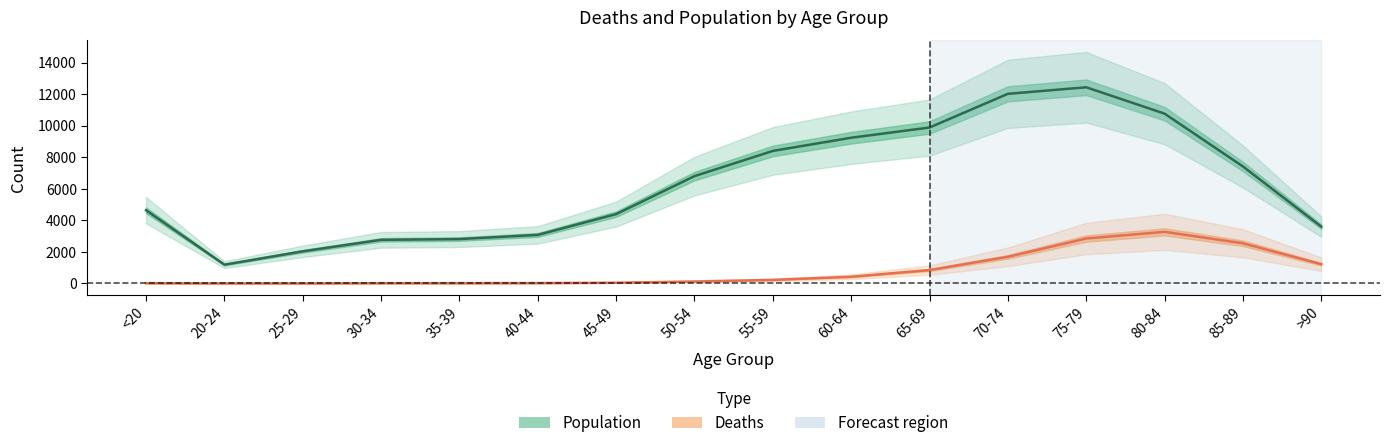

How many lines are shown in the chart?

2